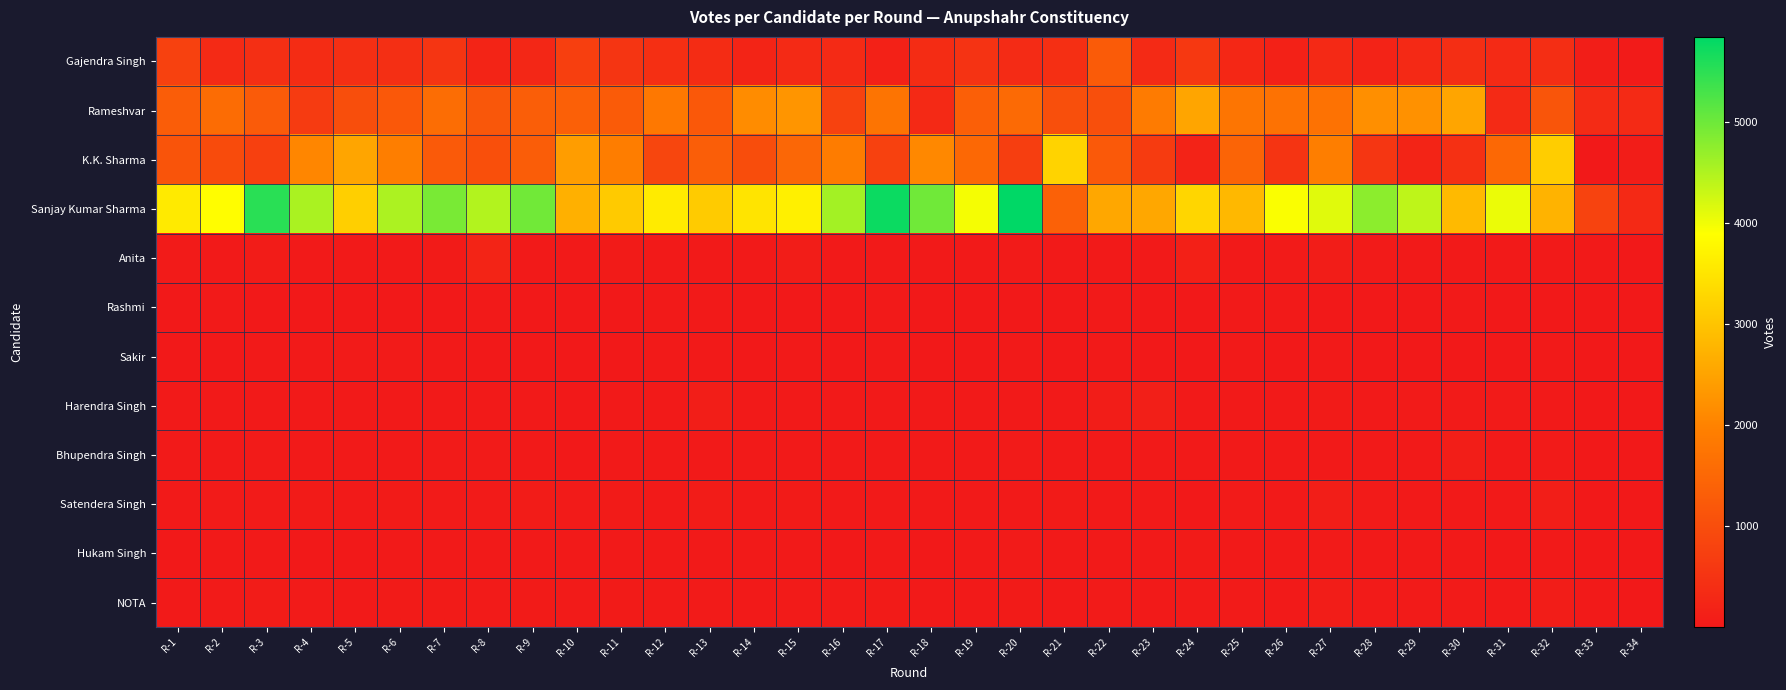

Reading right to left, list all the values displayed in this chart.

Gajendra Singh: R-34=46	R-33=104	R-32=408	R-31=325	R-30=409	R-29=320	R-28=193	R-27=320	R-26=166	R-25=282	R-24=592	R-23=321	R-22=1277	R-21=430	R-20=352	R-19=500	R-18=357	R-17=166	R-16=343	R-15=336	R-14=218	R-13=376	R-12=429	R-11=538	R-10=739	R-9=267	R-8=207	R-7=539	R-6=418	R-5=414	R-4=359	R-3=415	R-2=339	R-1=759
Rameshvar: R-34=323	R-33=350	R-32=1164	R-31=321	R-30=2525	R-29=2221	R-28=2202	R-27=1709	R-26=1690	R-25=1756	R-24=2526	R-23=1861	R-22=1033	R-21=1033	R-20=1553	R-19=1346	R-18=315	R-17=1735	R-16=784	R-15=2293	R-14=2152	R-13=1208	R-12=1813	R-11=1274	R-10=1369	R-9=1324	R-8=1185	R-7=1617	R-6=1213	R-5=1018	R-4=644	R-3=1257	R-2=1585	R-1=1290
K.K. Sharma: R-34=84	R-33=10	R-32=3140	R-31=1508	R-30=448	R-29=212	R-28=558	R-27=1921	R-26=518	R-25=1434	R-24=186	R-23=660	R-22=1224	R-21=3230	R-20=704	R-19=1512	R-18=2088	R-17=765	R-16=1895	R-15=1490	R-14=994	R-13=1329	R-12=866	R-11=1906	R-10=2415	R-9=1293	R-8=1040	R-7=1239	R-6=1923	R-5=2532	R-4=2056	R-3=753	R-2=970	R-1=1122
Sanjay Kumar Sharma: R-34=303	R-33=802	R-32=2746	R-31=4047	R-30=2850	R-29=4392	R-28=4768	R-27=4121	R-26=3926	R-25=2826	R-24=3265	R-23=2563	R-22=2565	R-21=1374	R-20=5841	R-19=3968	R-18=4981	R-17=5744	R-16=4591	R-15=3670	R-14=3489	R-13=3105	R-12=3603	R-11=3088	R-10=2694	R-9=4971	R-8=4481	R-7=4910	R-6=4519	R-5=3170	R-4=4532	R-3=5520	R-2=3879	R-1=3574
Anita: R-34=2	R-33=20	R-32=31	R-31=15	R-30=29	R-29=33	R-28=45	R-27=70	R-26=39	R-25=29	R-24=128	R-23=21	R-22=30	R-21=22	R-20=43	R-19=20	R-18=30	R-17=32	R-16=21	R-15=73	R-14=31	R-13=34	R-12=24	R-11=49	R-10=14	R-9=31	R-8=211	R-7=47	R-6=31	R-5=21	R-4=31	R-3=63	R-2=32	R-1=37
Rashmi: R-34=1	R-33=4	R-32=9	R-31=7	R-30=14	R-29=9	R-28=10	R-27=7	R-26=18	R-25=19	R-24=8	R-23=11	R-22=14	R-21=5	R-20=10	R-19=10	R-18=6	R-17=18	R-16=8	R-15=10	R-14=4	R-13=13	R-12=13	R-11=8	R-10=8	R-9=7	R-8=15	R-7=12	R-6=11	R-5=3	R-4=8	R-3=8	R-2=13	R-1=3
Sakir: R-34=1	R-33=3	R-32=16	R-31=5	R-30=8	R-29=10	R-28=11	R-27=19	R-26=10	R-25=16	R-24=9	R-23=5	R-22=13	R-21=8	R-20=15	R-19=11	R-18=6	R-17=15	R-16=5	R-15=20	R-14=10	R-13=14	R-12=14	R-11=11	R-10=7	R-9=9	R-8=7	R-7=26	R-6=43	R-5=40	R-4=27	R-3=19	R-2=12	R-1=10
Harendra Singh: R-34=5	R-33=3	R-32=31	R-31=38	R-30=41	R-29=36	R-28=20	R-27=47	R-26=34	R-25=34	R-24=25	R-23=116	R-22=77	R-21=18	R-20=30	R-19=26	R-18=33	R-17=31	R-16=27	R-15=16	R-14=29	R-13=95	R-12=34	R-11=30	R-10=10	R-9=21	R-8=32	R-7=35	R-6=19	R-5=16	R-4=23	R-3=20	R-2=18	R-1=22
Bhupendra Singh: R-34=1	R-33=7	R-32=36	R-31=14	R-30=95	R-29=19	R-28=23	R-27=24	R-26=22	R-25=19	R-24=27	R-23=30	R-22=18	R-21=16	R-20=38	R-19=28	R-18=19	R-17=25	R-16=24	R-15=16	R-14=17	R-13=23	R-12=28	R-11=20	R-10=12	R-9=31	R-8=41	R-7=37	R-6=25	R-5=15	R-4=20	R-3=42	R-2=25	R-1=21
Satendera Singh: R-34=2	R-33=5	R-32=108	R-31=21	R-30=21	R-29=15	R-28=36	R-27=108	R-26=26	R-25=42	R-24=11	R-23=22	R-22=22	R-21=50	R-20=23	R-19=26	R-18=32	R-17=17	R-16=31	R-15=51	R-14=20	R-13=64	R-12=28	R-11=57	R-10=40	R-9=62	R-8=42	R-7=39	R-6=49	R-5=33	R-4=54	R-3=39	R-2=36	R-1=30
Hukam Singh: R-34=1	R-33=8	R-32=19	R-31=7	R-30=35	R-29=32	R-28=35	R-27=36	R-26=29	R-25=24	R-24=50	R-23=26	R-22=21	R-21=18	R-20=36	R-19=15	R-18=6	R-17=29	R-16=8	R-15=22	R-14=31	R-13=28	R-12=26	R-11=28	R-10=23	R-9=21	R-8=32	R-7=28	R-6=15	R-5=8	R-4=12	R-3=27	R-2=25	R-1=11
NOTA: R-34=6	R-33=13	R-32=70	R-31=30	R-30=39	R-29=42	R-28=44	R-27=70	R-26=30	R-25=40	R-24=43	R-23=31	R-22=38	R-21=30	R-20=54	R-19=23	R-18=31	R-17=47	R-16=37	R-15=40	R-14=31	R-13=37	R-12=39	R-11=49	R-10=38	R-9=49	R-8=38	R-7=58	R-6=53	R-5=27	R-4=36	R-3=67	R-2=37	R-1=25